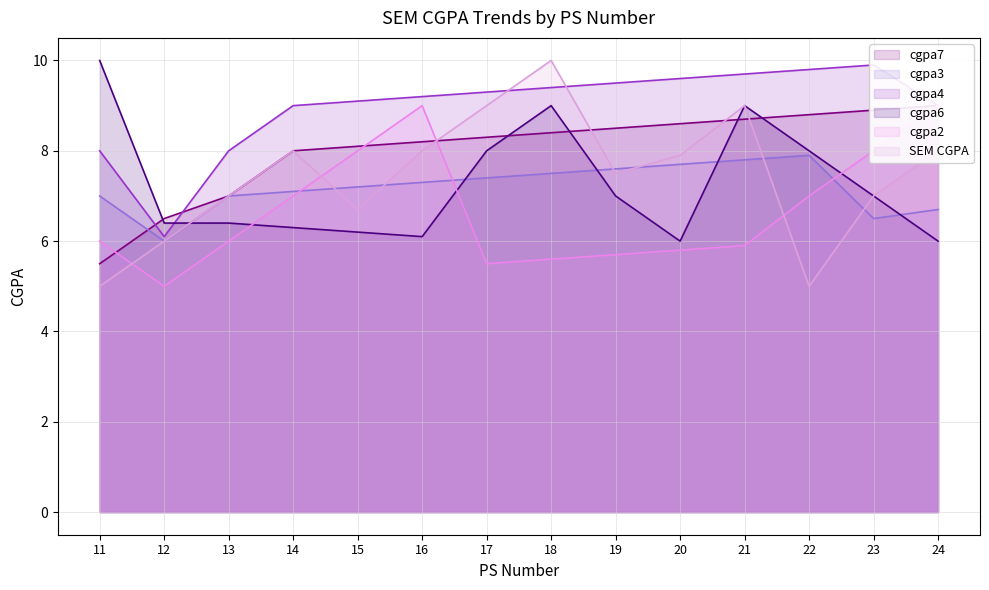

True or false: cgpa3 and cgpa4 intersect in this chart.

False